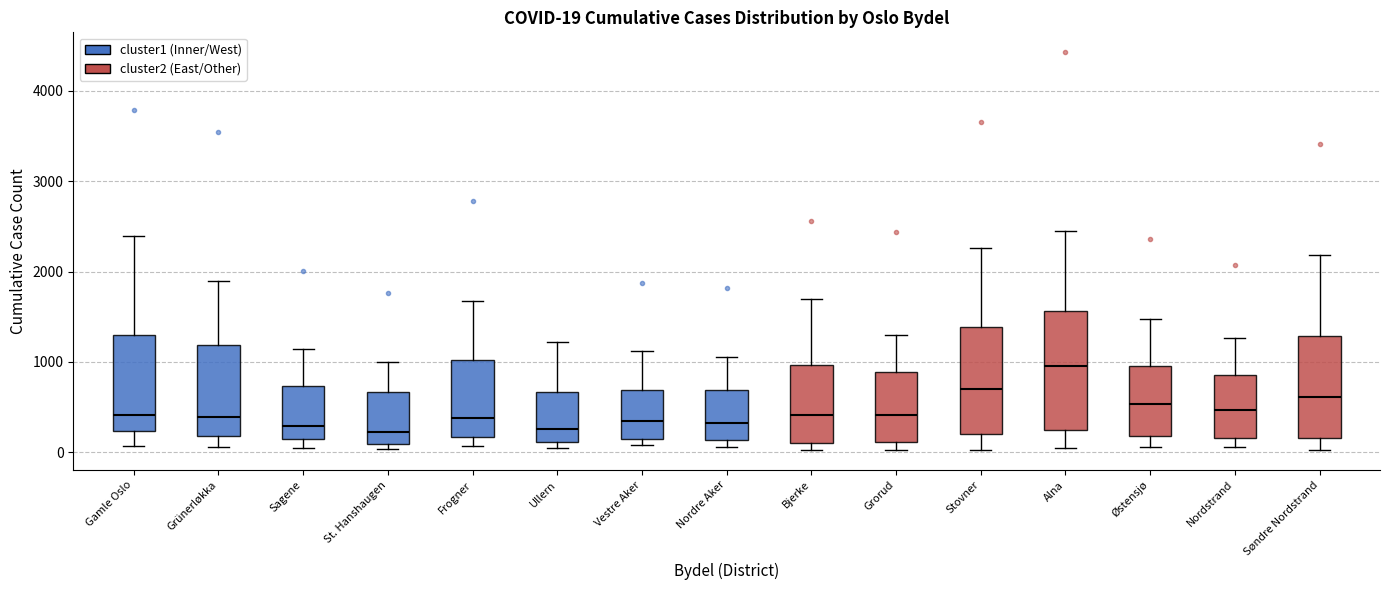

Comparing the boxes themselves (not the whiskers), which one is the tallest?

Alna